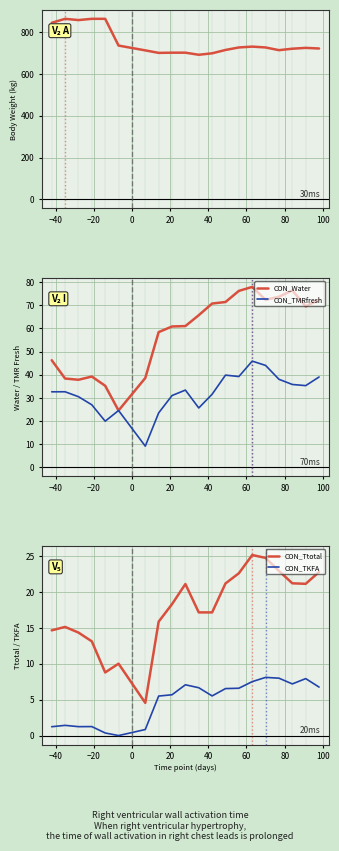

True or false: CON_TKFA and CON_Ttotal cross at least once.

False